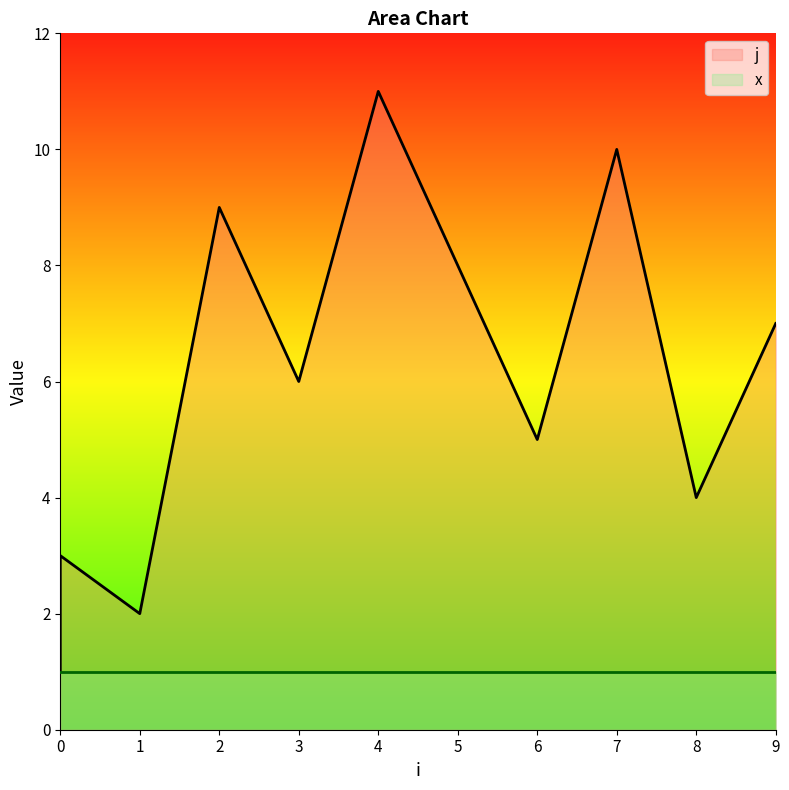

Where does the data first go above 6?

2